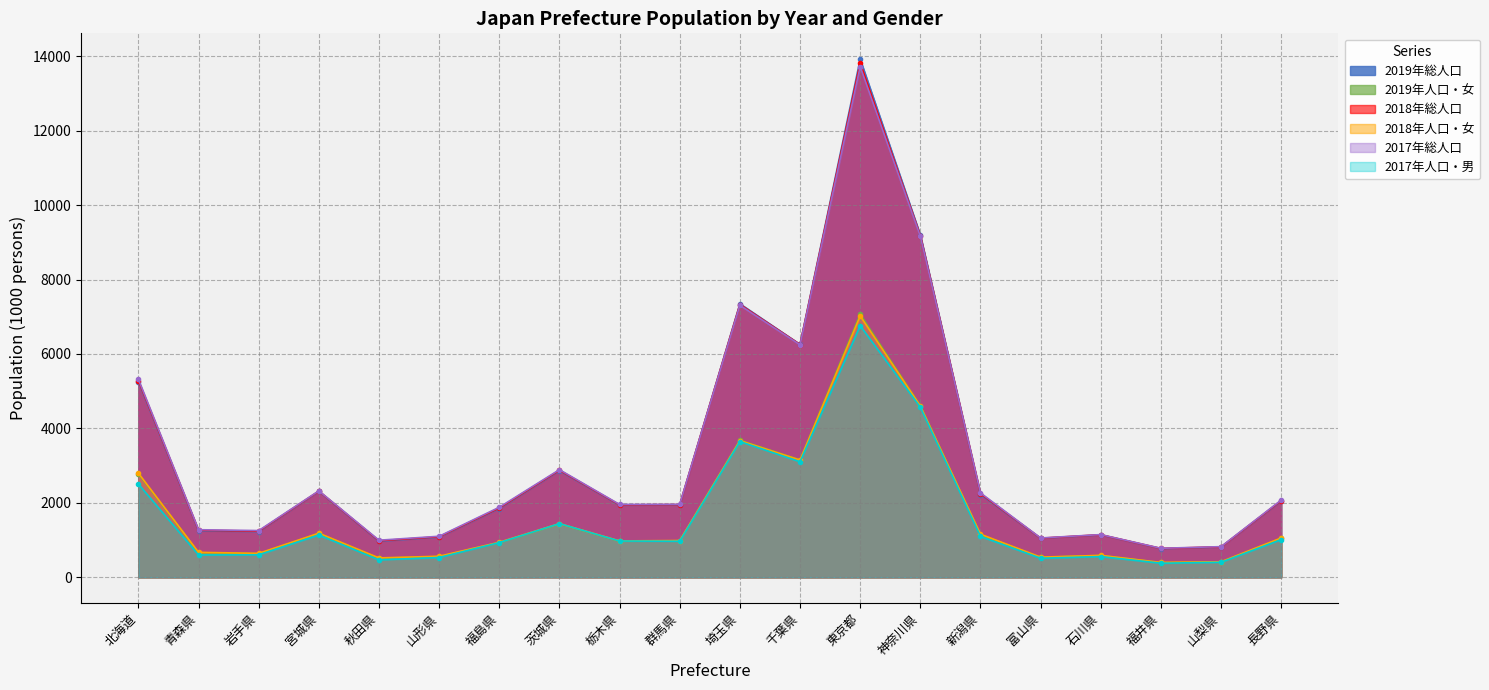

Reading left to right, list all the values displayed in this chart.

2019年総人口: 5250	1246	1227	2306	966	1078	1846	2860	1934	1942	7350	6259	13921	9198	2223	1044	1138	768	811	2049
2019年人口・女: 2778	661	635	1179	512	558	931	1433	970	981	3682	3155	7075	4613	1145	537	585	394	414	1049
2018年総人口: 5286	1263	1241	2316	981	1090	1864	2877	1946	1952	7330	6255	13822	9177	2246	1050	1143	774	817	2063
2018年人口・女: 2797	670	643	1184	520	565	941	1442	977	987	3672	3150	7020	4601	1157	541	589	398	417	1057
2017年総人口: 5320	1278	1255	2323	996	1102	1882	2892	1957	1960	7310	6246	13724	9159	2267	1056	1147	779	823	2076
2017年人口・男: 2506	600	604	1136	468	531	932	1442	974	968	3648	3103	6760	4569	1098	511	556	378	403	1012